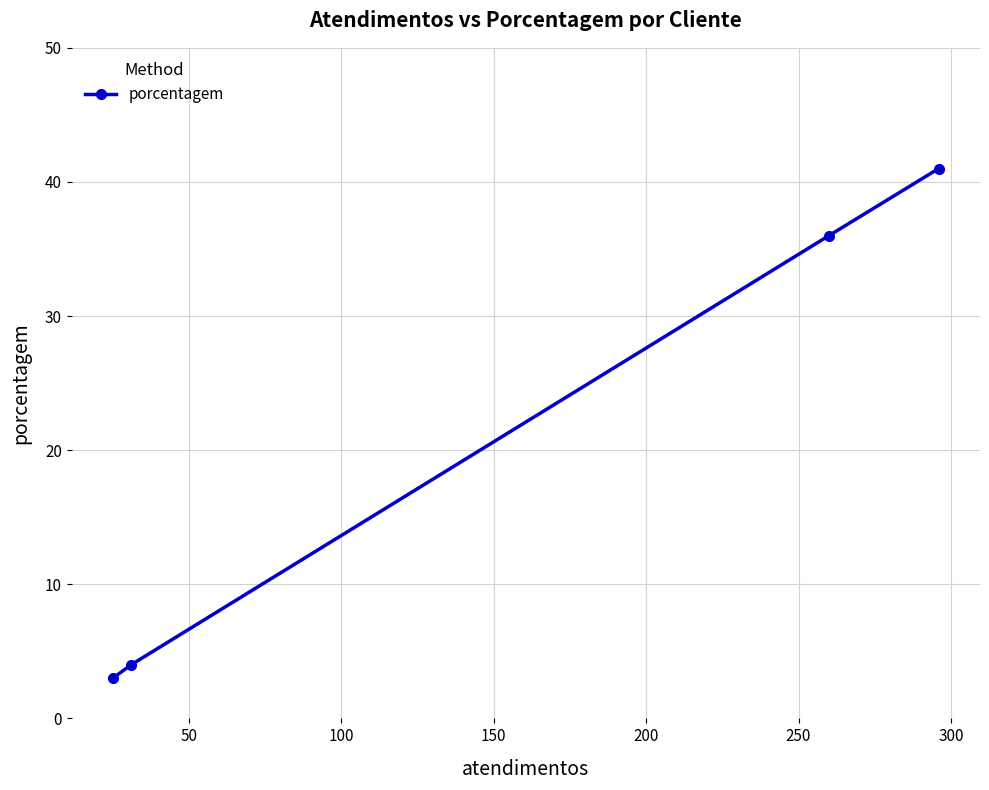

What is the minimum value shown in the chart?

3